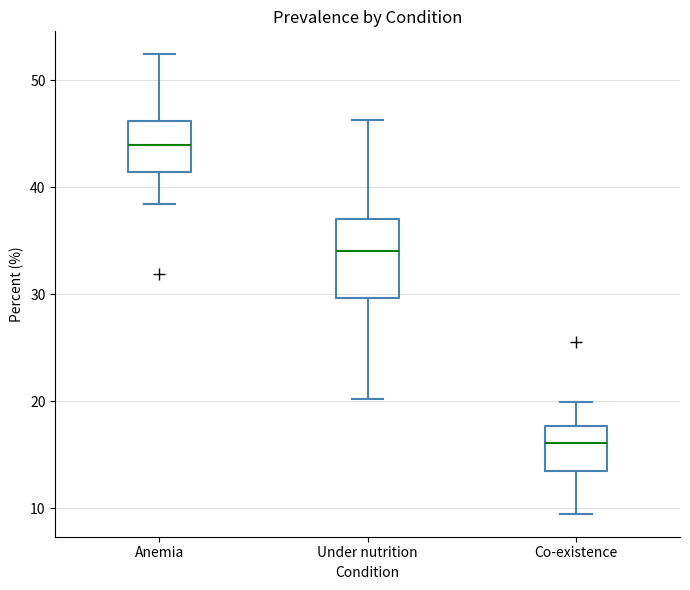

Comparing the boxes themselves (not the whiskers), which one is the tallest?

Under nutrition